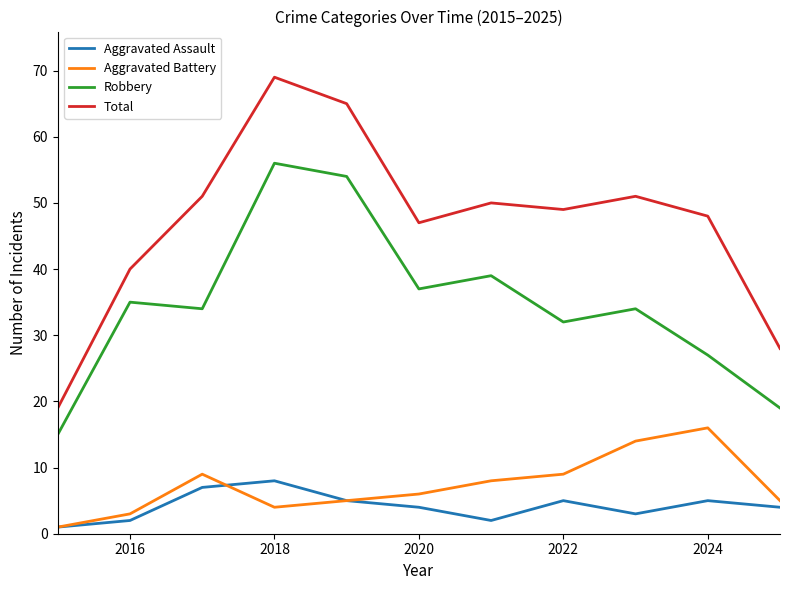

True or false: Aggravated Assault and Total intersect in this chart.

False